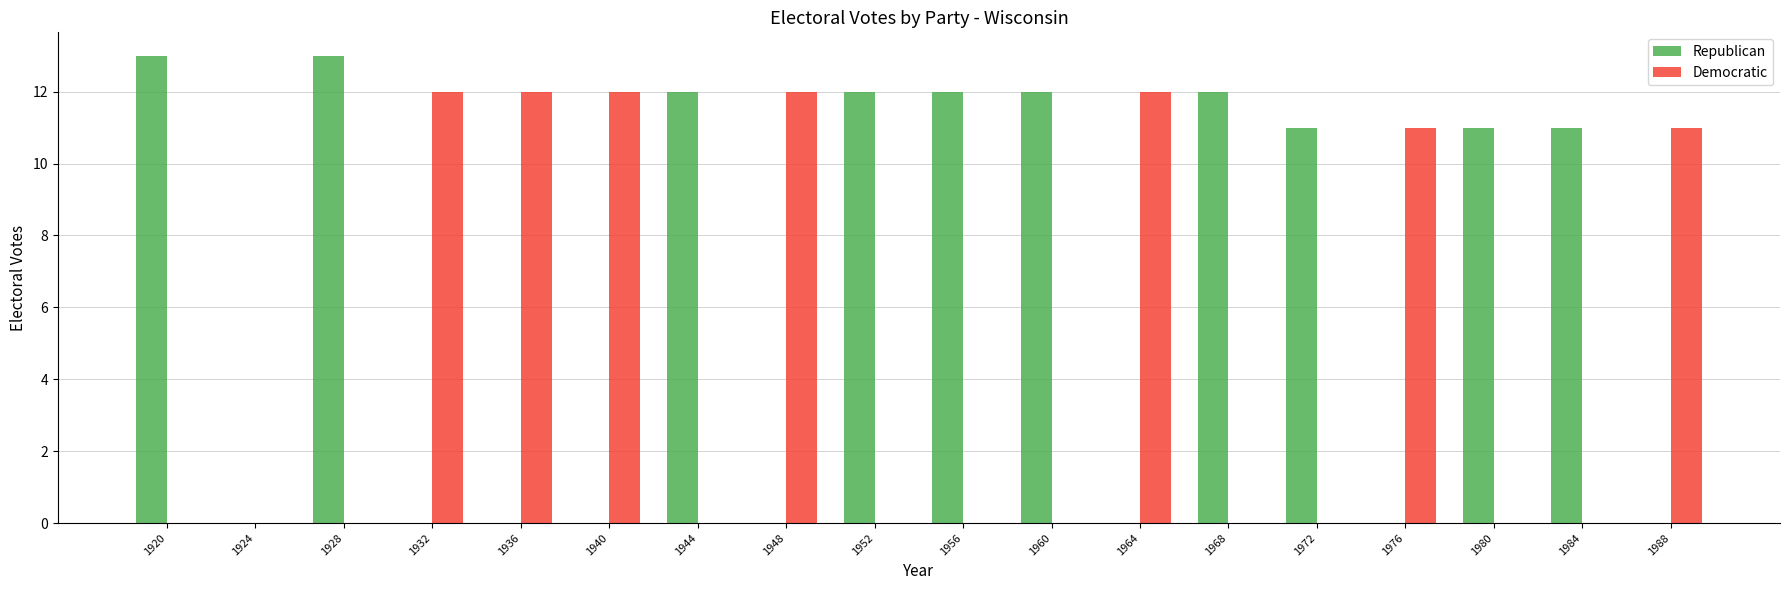

What is the spread (max minus min) of values at 1972?

11